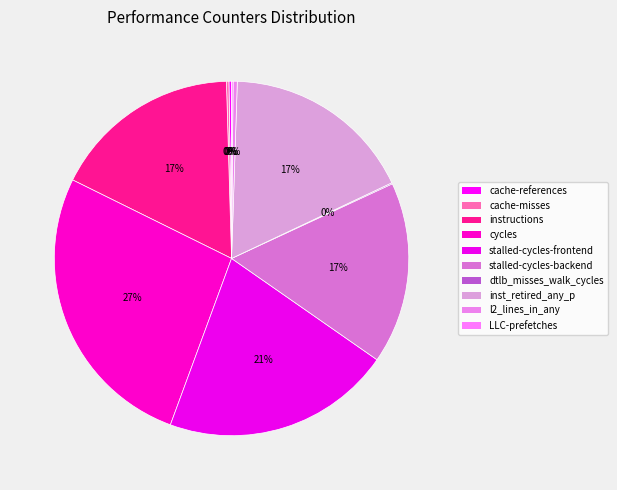

What is the total percentage of inst_retired_any_p and cache-misses?

17.7%